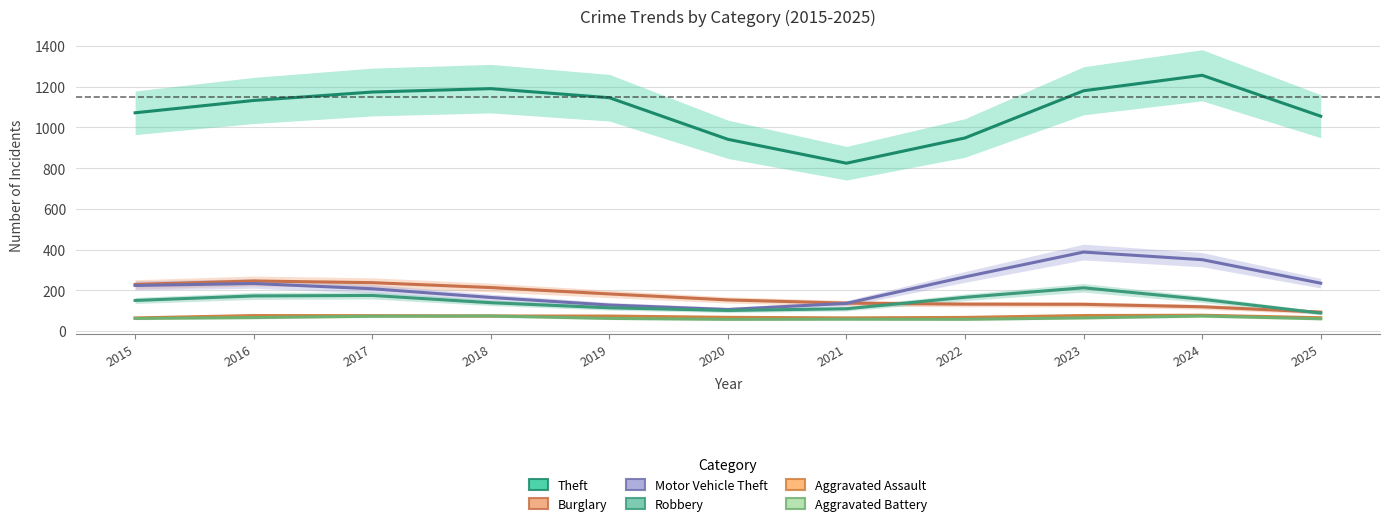

Where does the Aggravated Assault series first go above 73?

2016